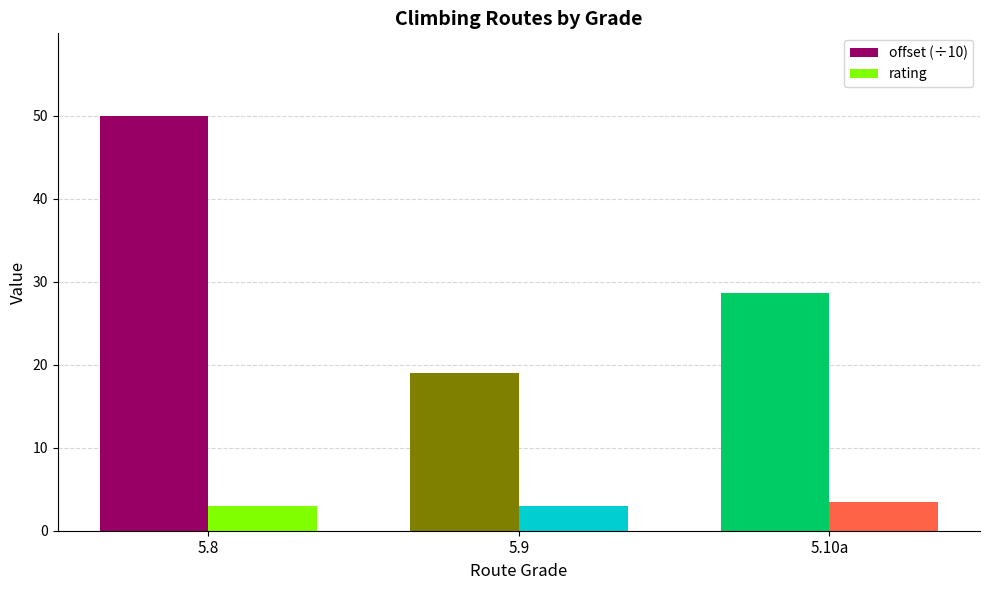

True or false: offset (÷10) has a value of 19.1 at 5.9.

True